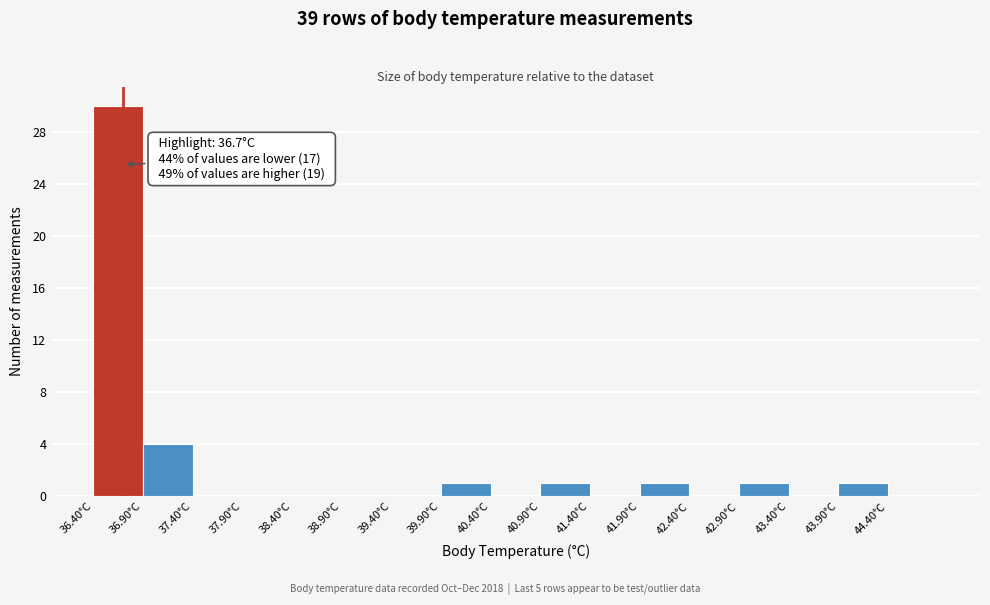

Over which range of the x-axis is the bar tallest?

36.4 to 36.9